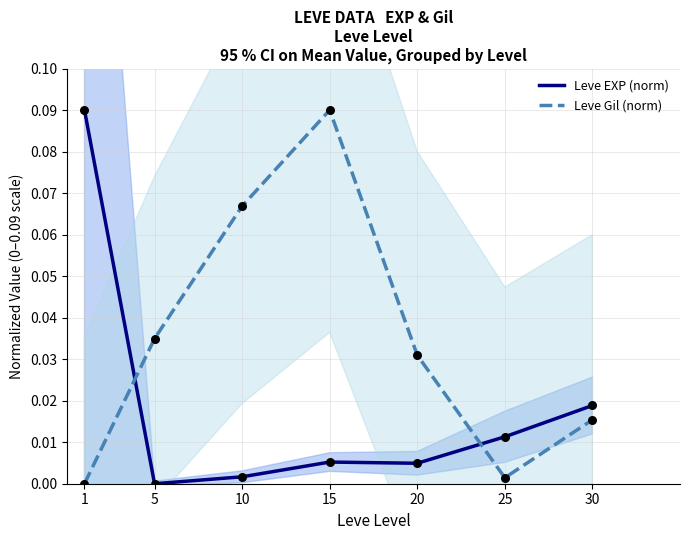

At how many categories does at least one series exceed 0?

7